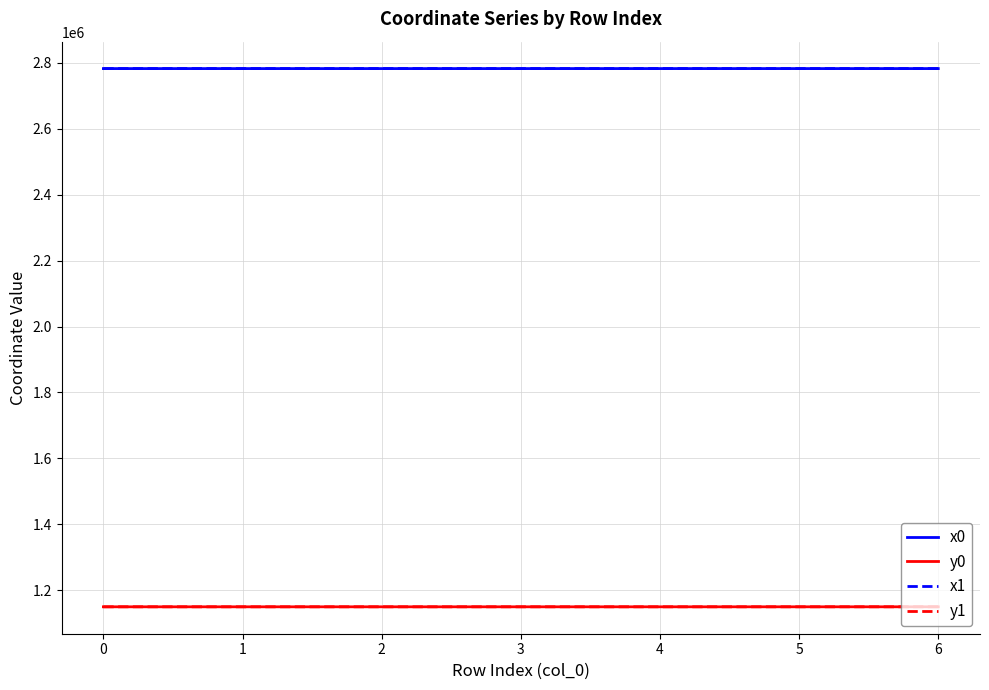

What is the difference between the y0 values at 5 and 1?

18.9